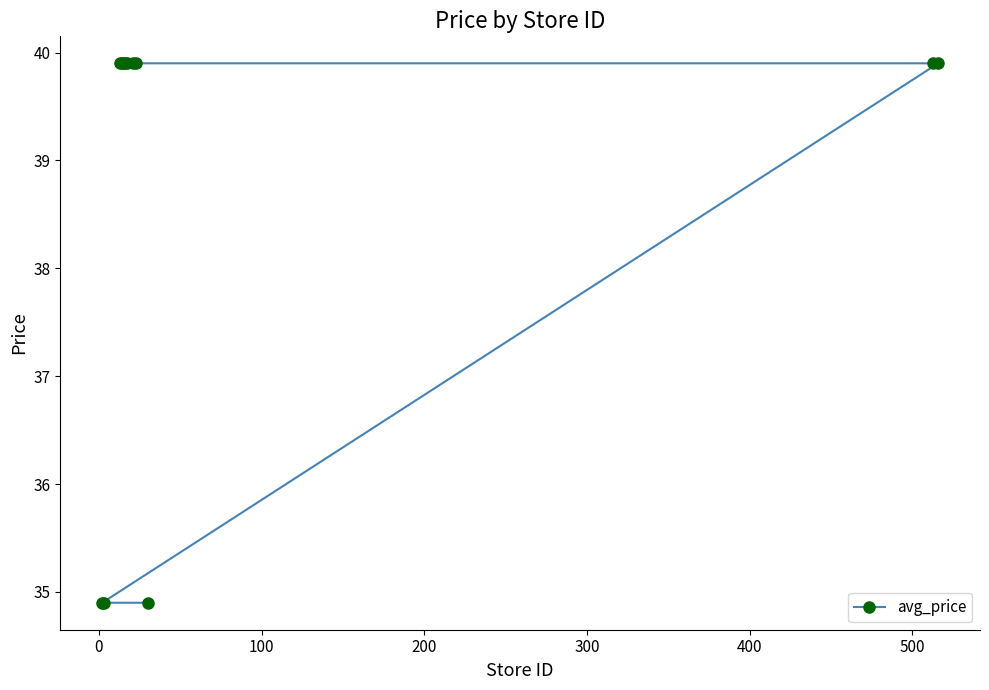

What is the average value?

38.6